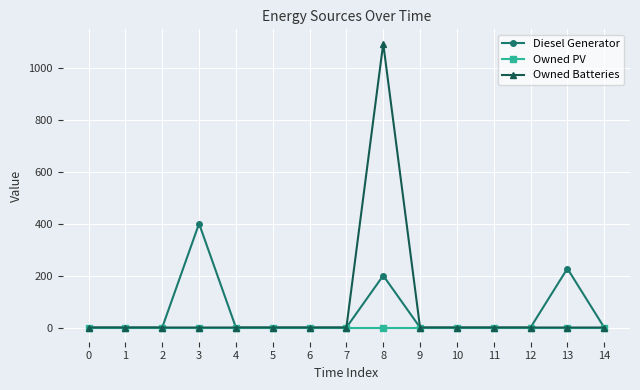

What is the difference between the maximum and minimum values in the Diesel Generator series?

400